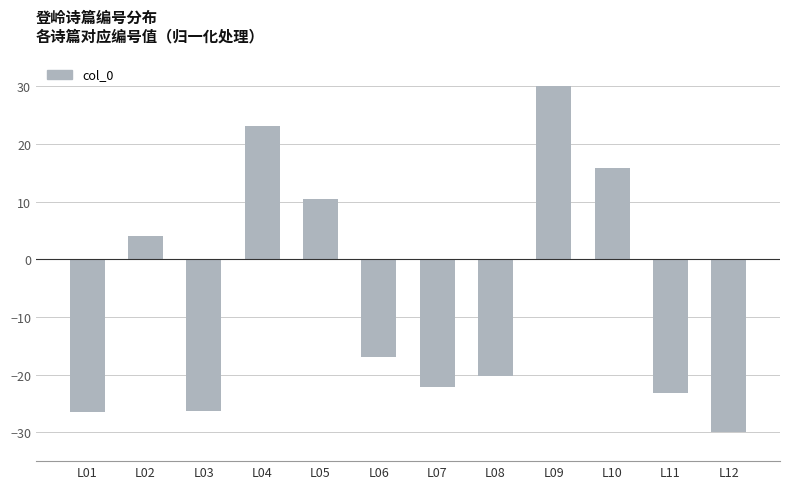

Is it true that the value at L03 is -26.4?

True